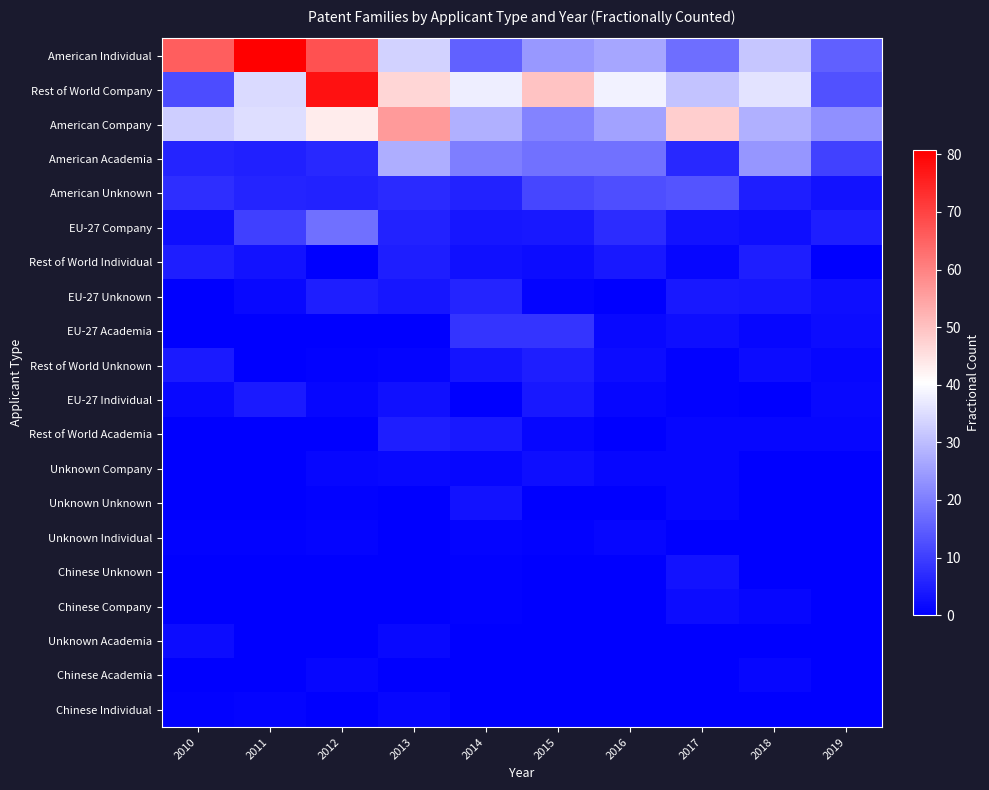

What is the greatest value displayed?

80.7